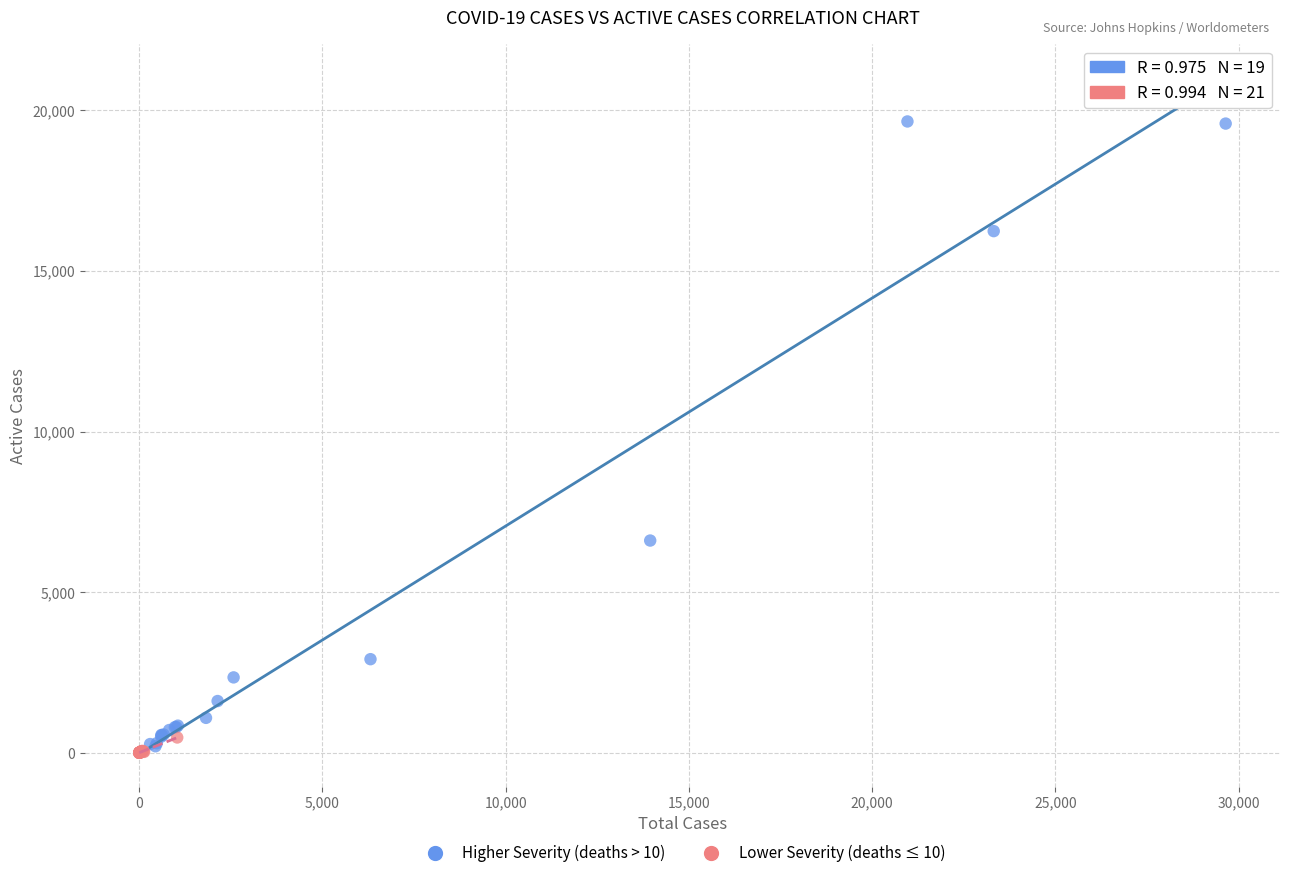

Which series contains the highest Y value?

Higher Severity (deaths > 10)